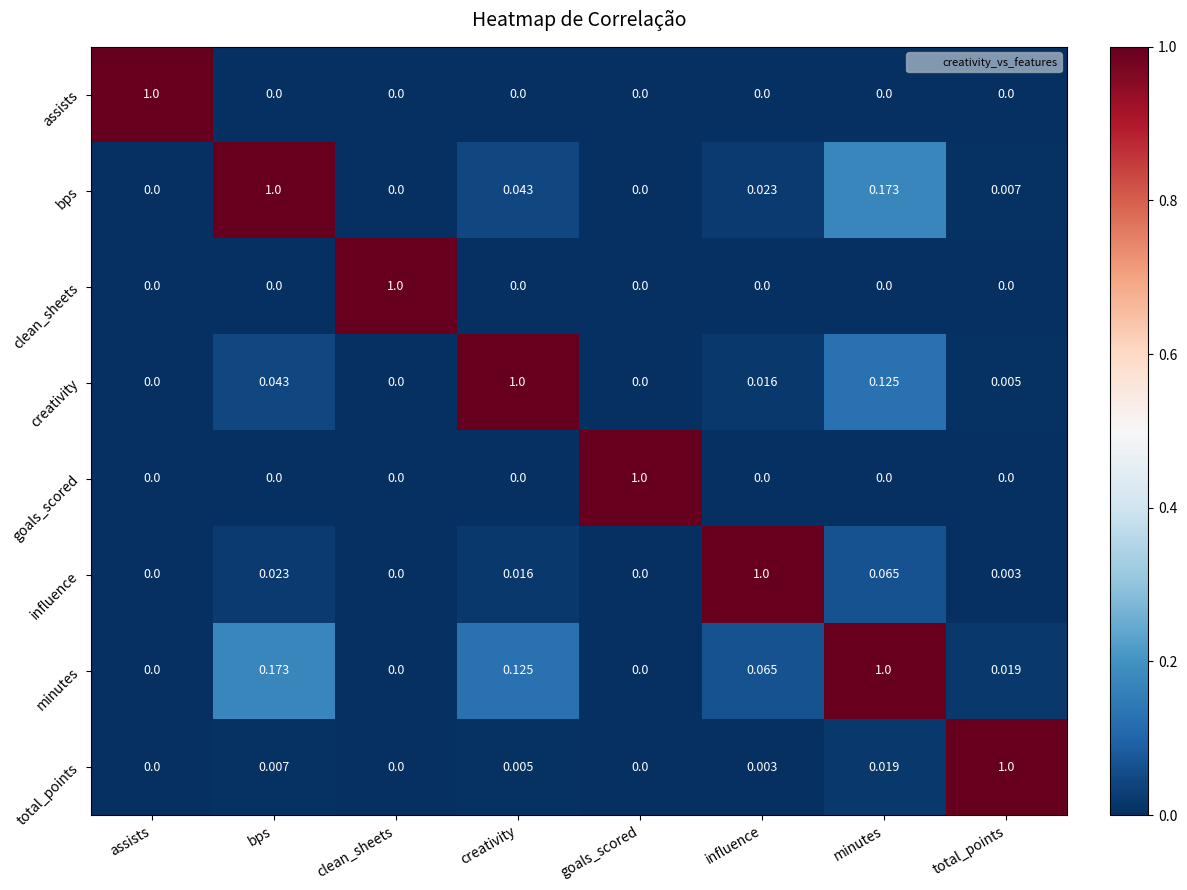

Is the value of creativity at bps greater than the value of bps at total_points?

Yes